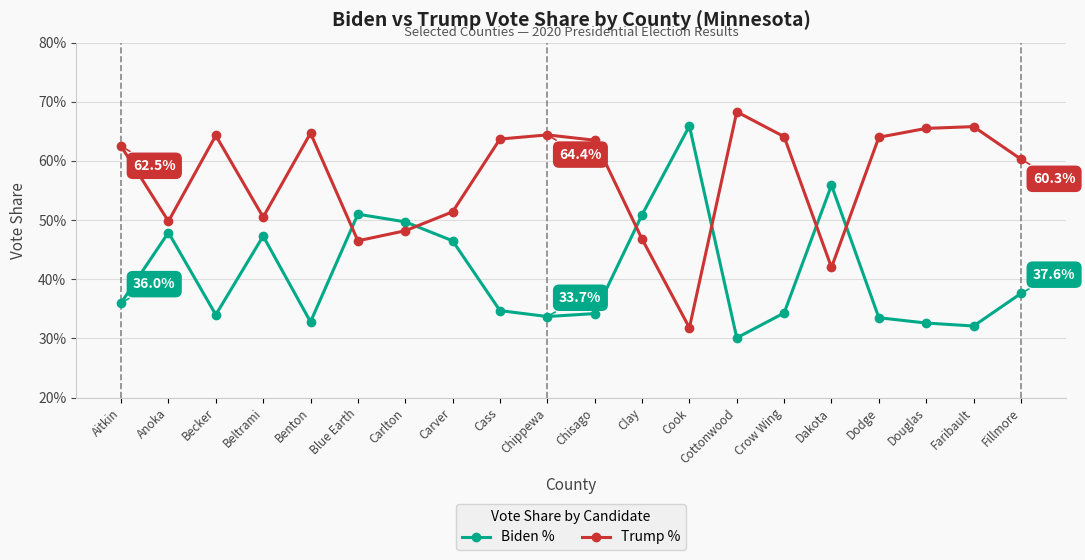

What are all the series names shown in the legend?

Biden %, Trump %